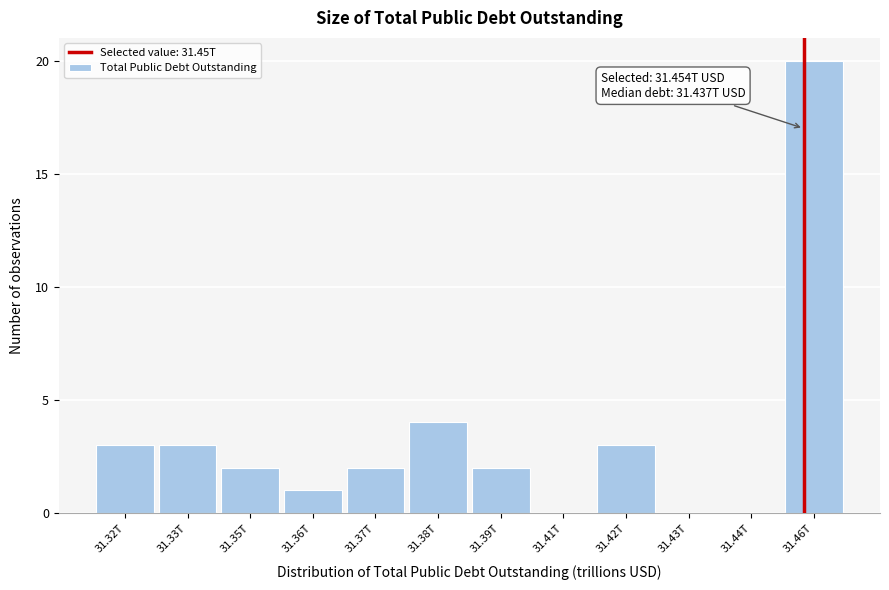

Reading left to right, extract all data points from this chart.

31.32T=3	31.33T=3	31.35T=2	31.36T=1	31.37T=2	31.38T=4	31.39T=2	31.41T=0	31.42T=3	31.43T=0	31.44T=0	31.46T=20